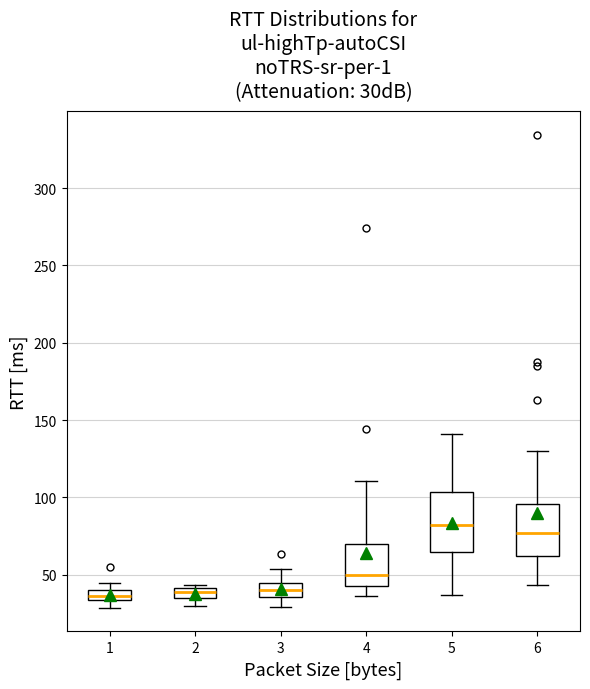

Where is the upper edge of the box at x = 1 on the y-axis? The values are not printed on the chart, so give them approximately, as read against the axis.

40